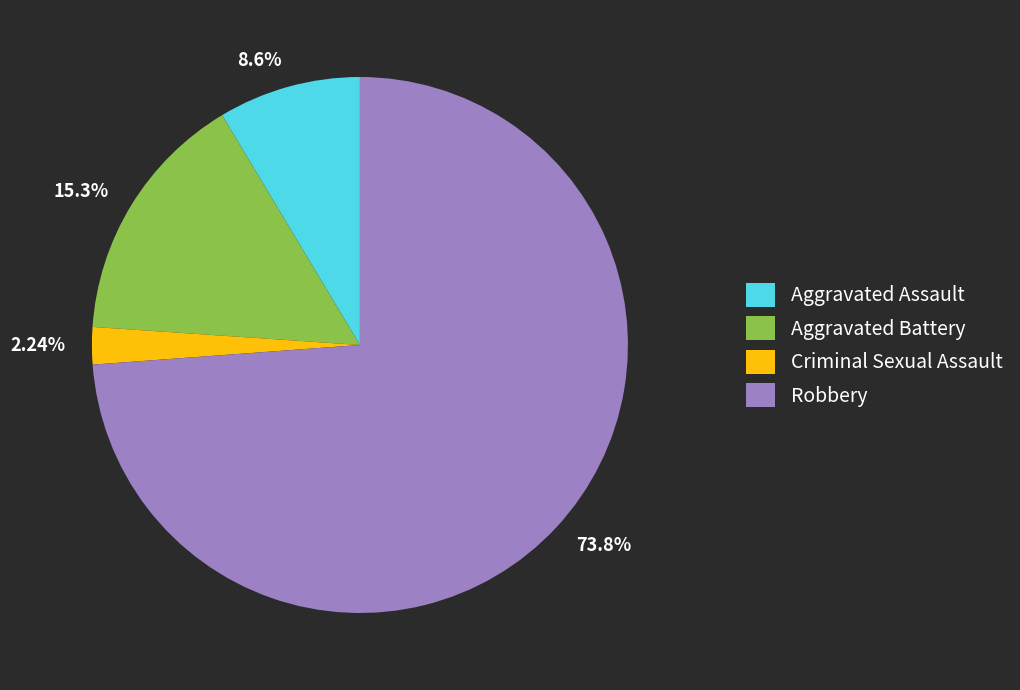

Do Robbery and Aggravated Battery together represent more than half of the pie?

Yes